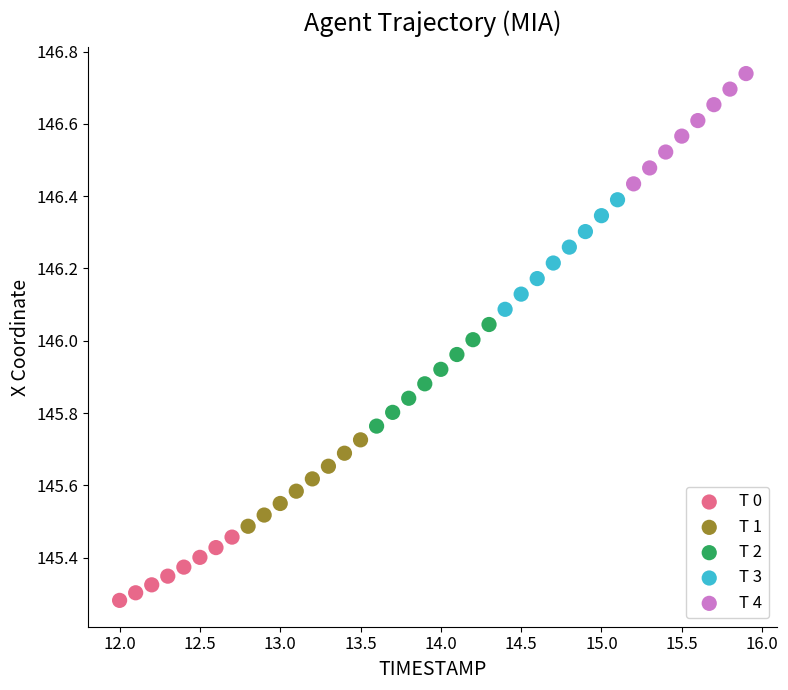

What are all the series names shown in the legend?

T 0, T 1, T 2, T 3, T 4